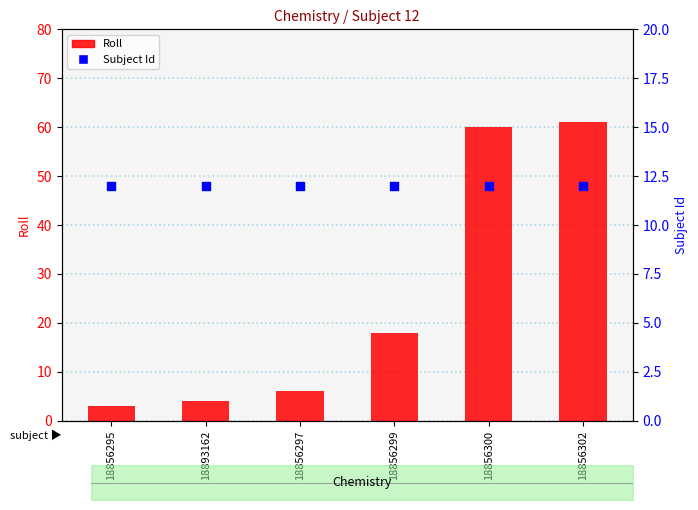

At how many categories does at least one series exceed 16?

3